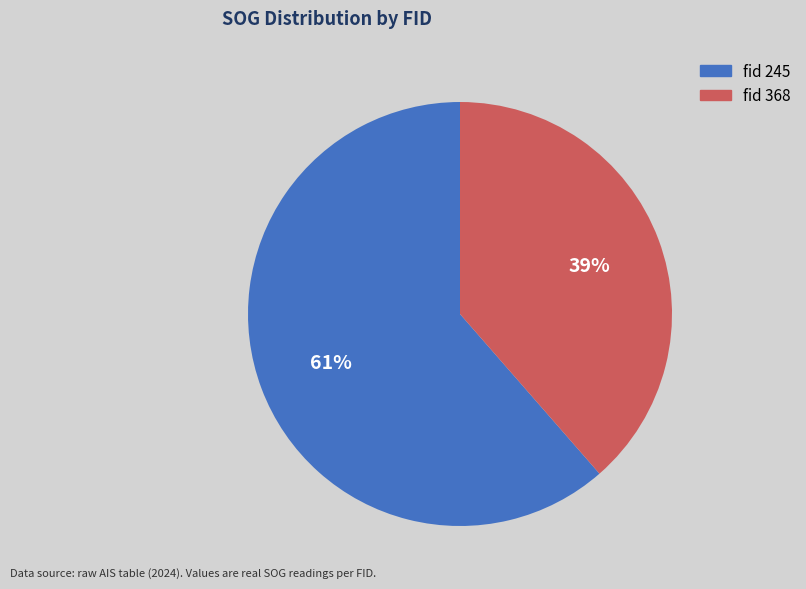

To the nearest percent, what is the average slice percentage?

50%